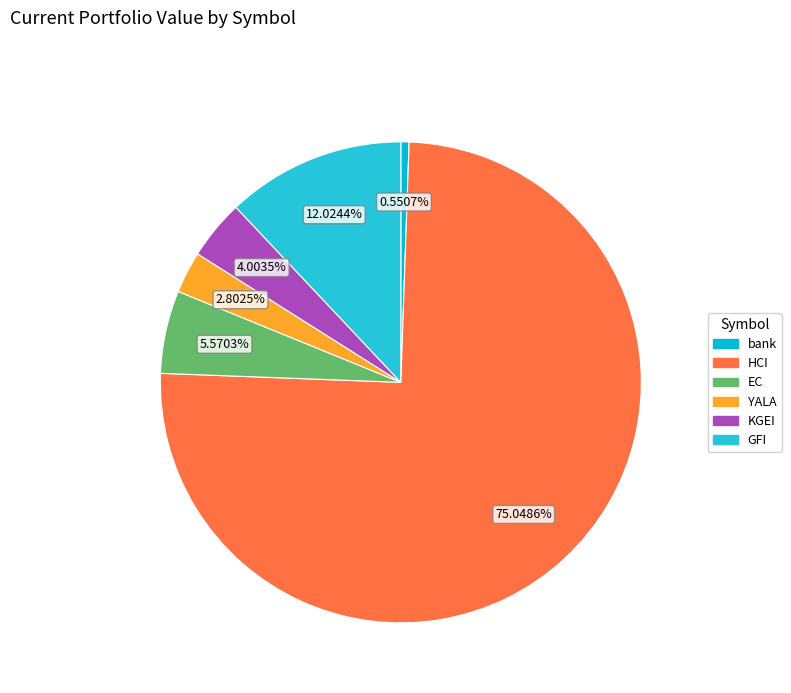

Which slice is the smallest?

bank